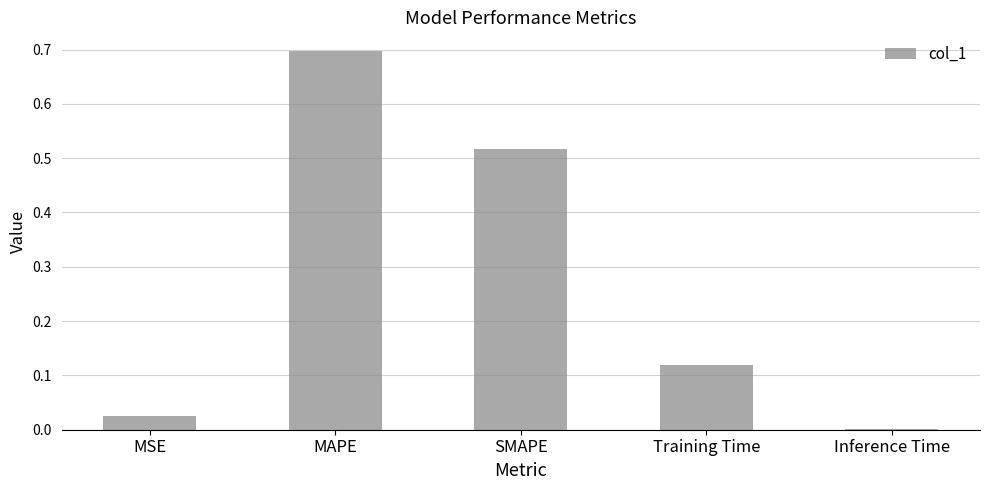

What is the change in value from MSE to SMAPE?

+0.5